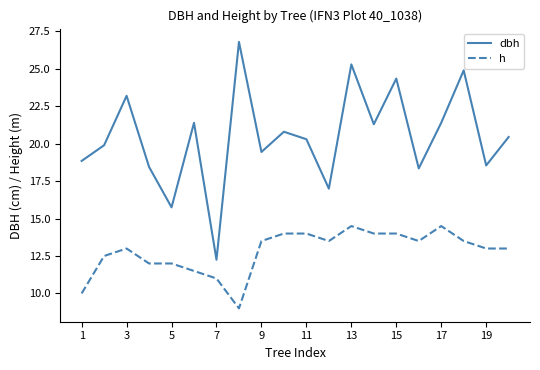

Which series has the largest total across all categories?

dbh